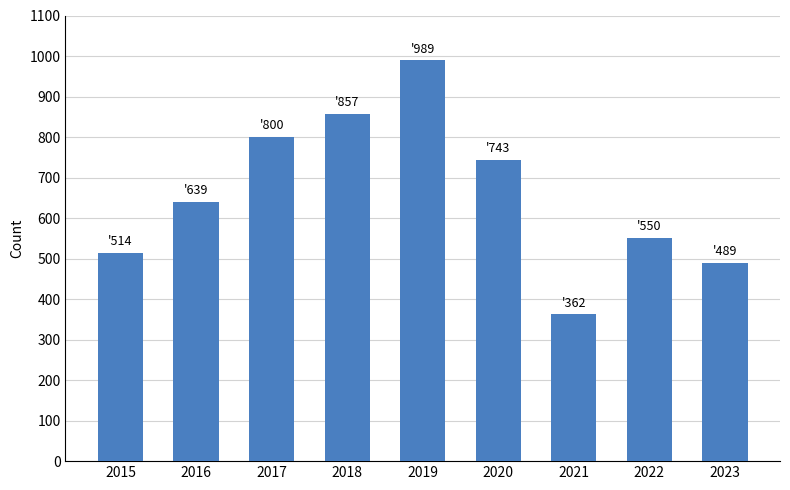

What is the maximum value shown in the chart?

989